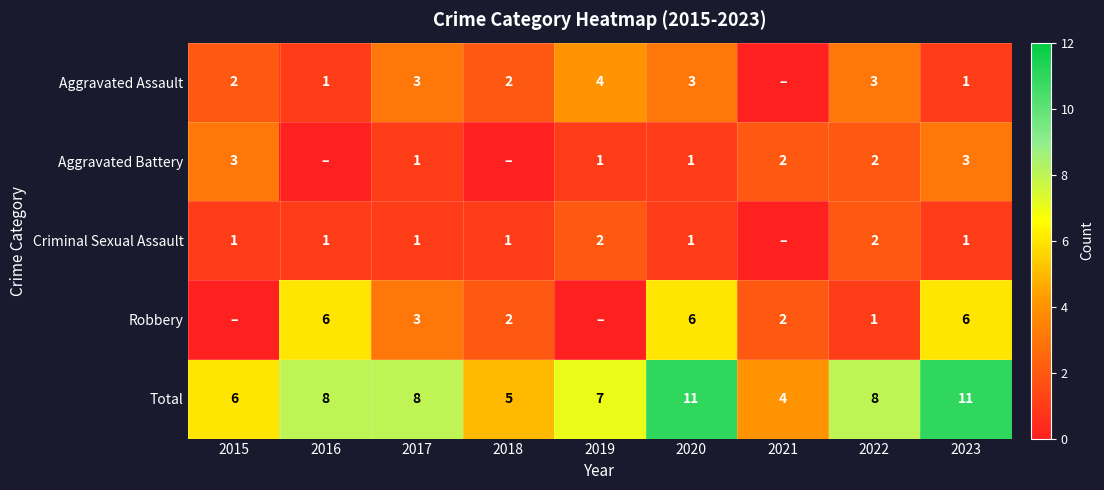

What is the difference between the highest and lowest values at 2015?

6